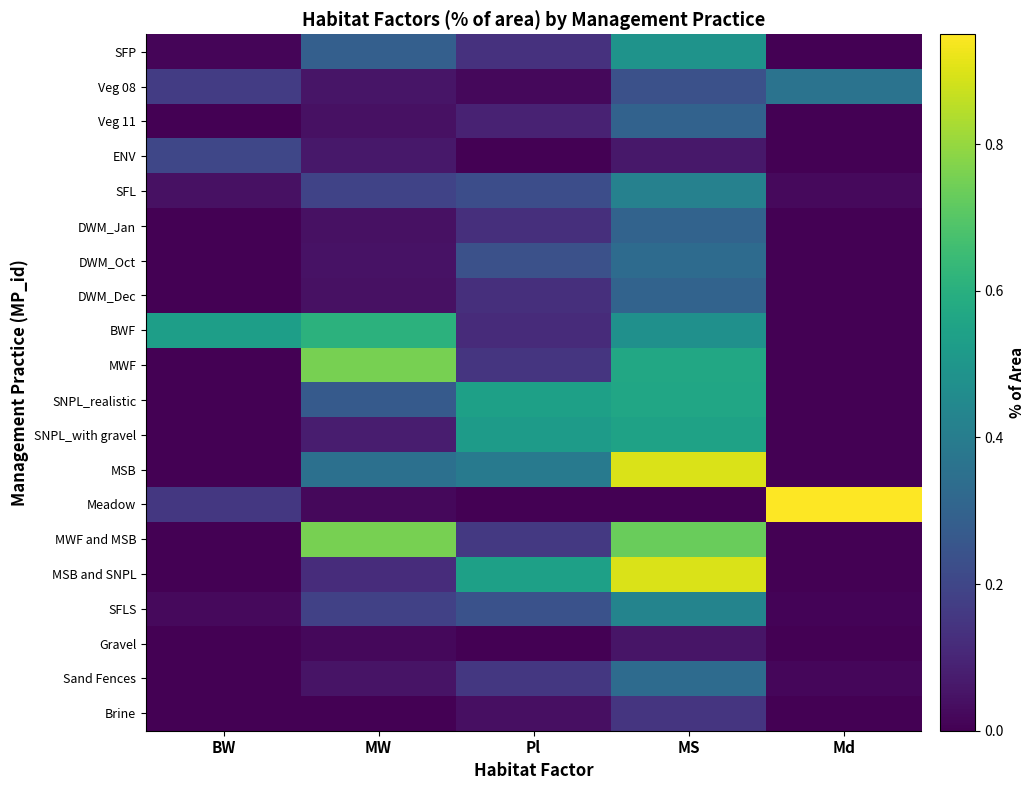

How many categories are shown in the chart?

5